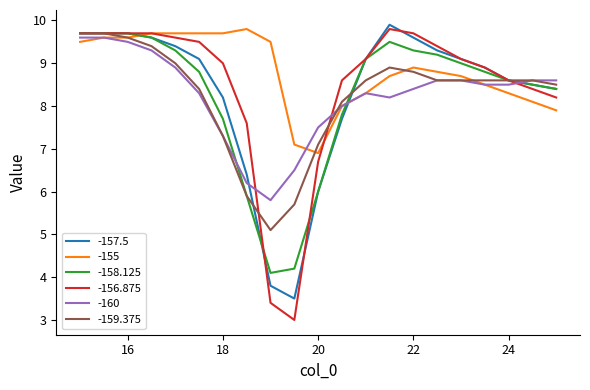

What is the minimum value for -155?

6.9